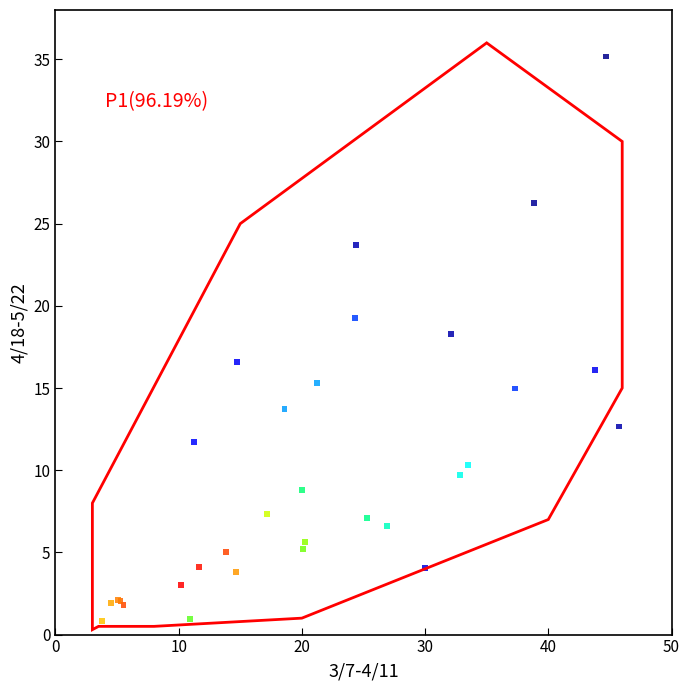

What Y value in the scatter plot is closest to 17?

16.6